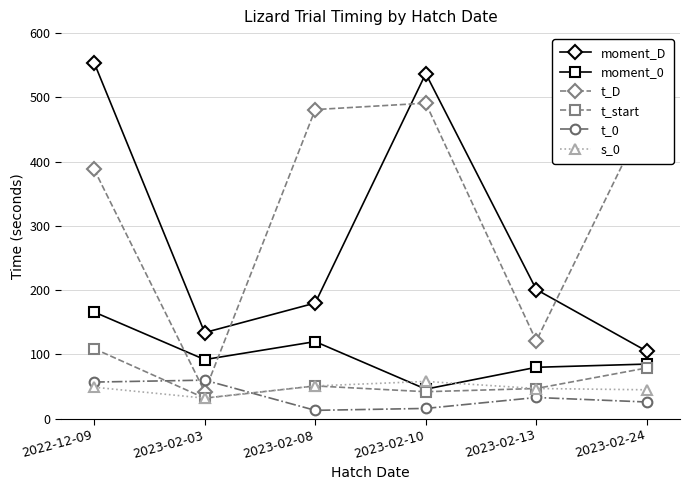

Where is the first local minimum for moment_D?

2023-02-03